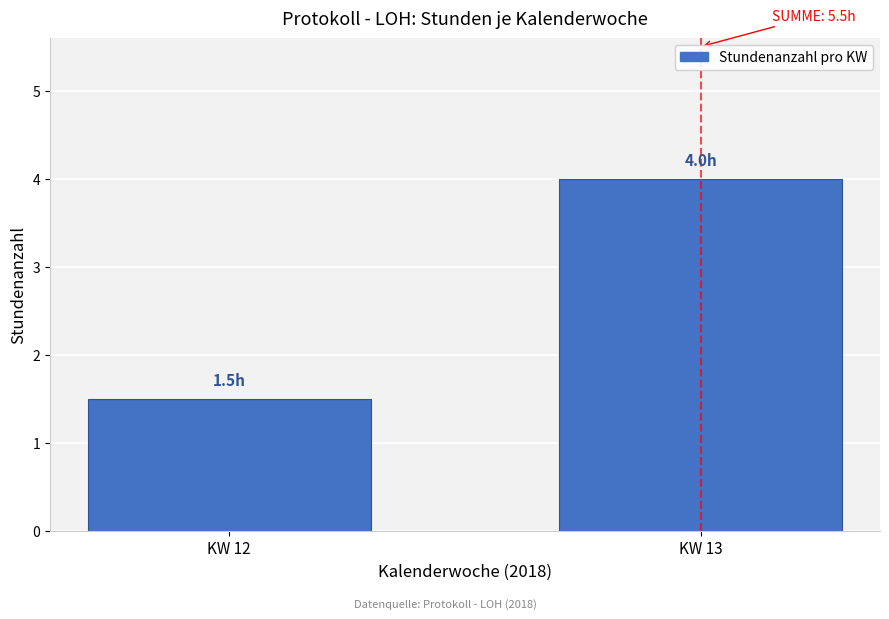

Reading left to right, what are all the values shown in this chart?

KW 12=1.5	KW 13=4.0